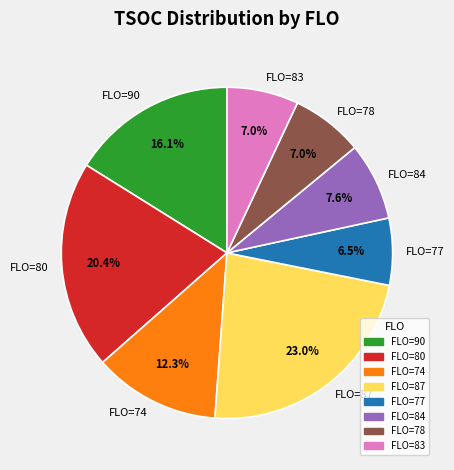

Count the number of slices in the pie.

8